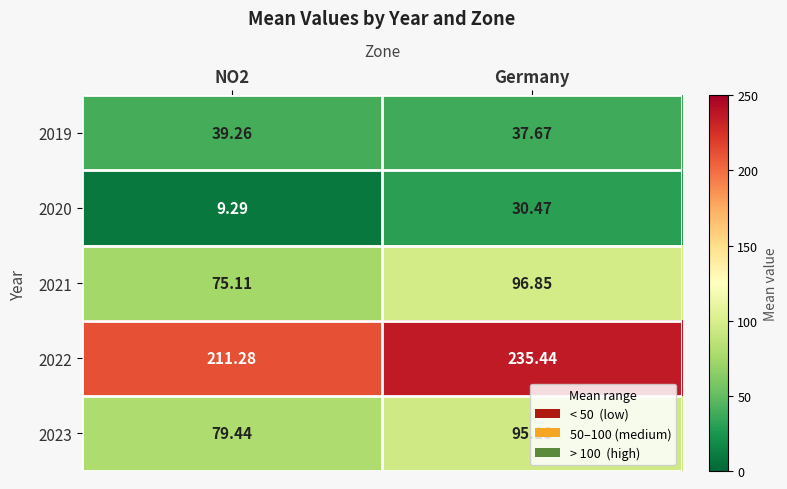

At which label does 2023 first exceed 95?

Germany